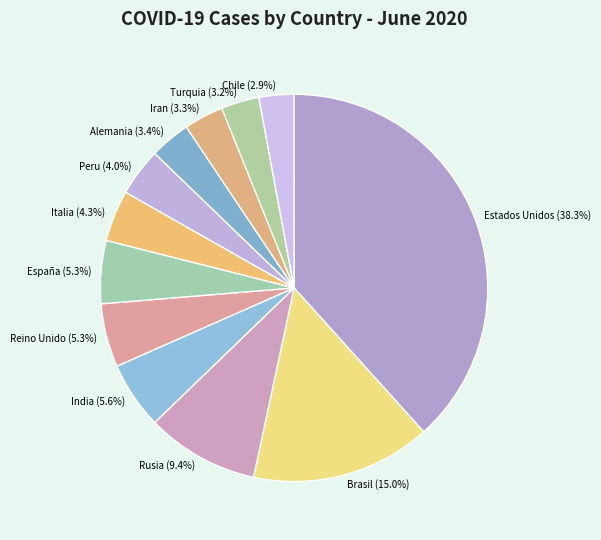

To the nearest percent, what portion does India represent?

6%